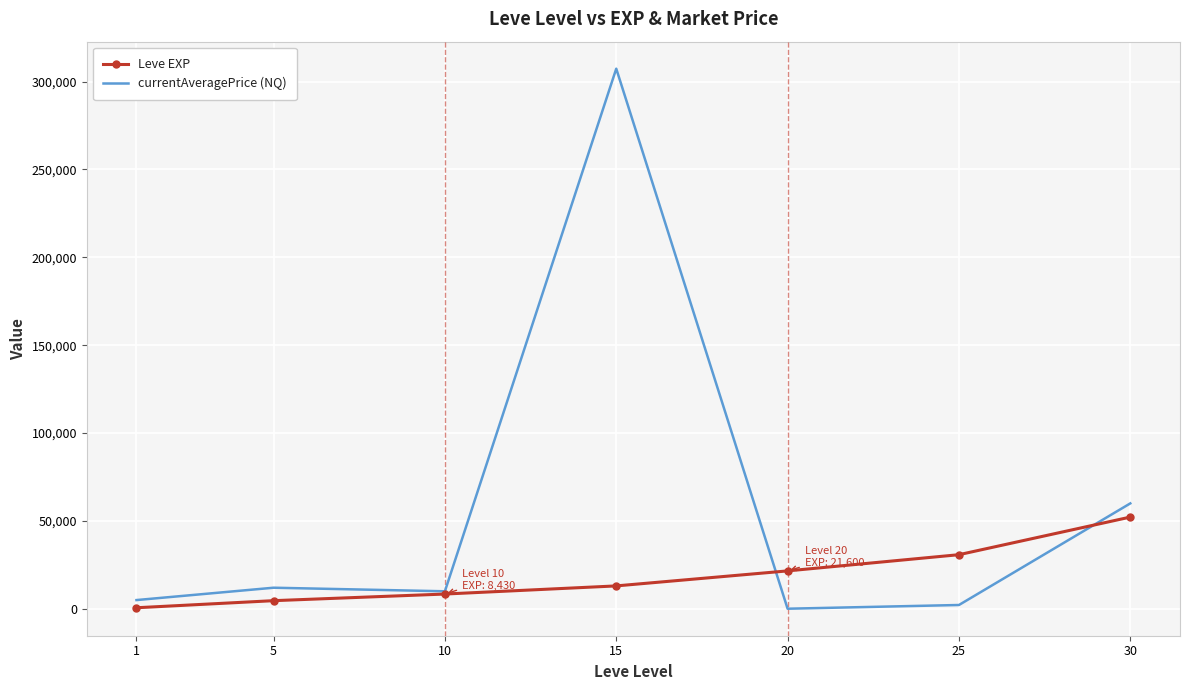

What is the highest value of the currentAveragePrice (NQ) series?

307332.0